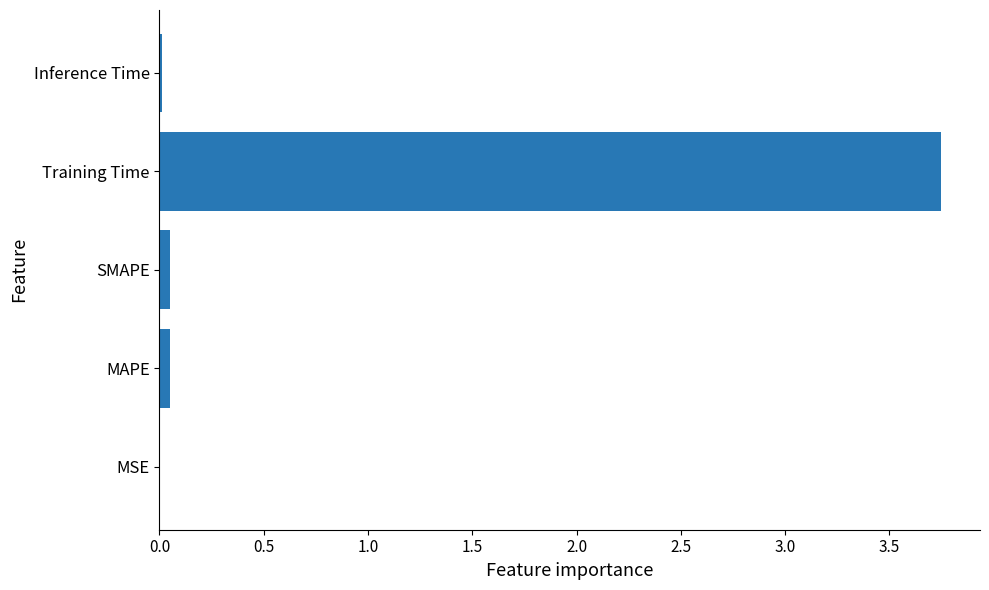

Are the bars horizontal?

Yes